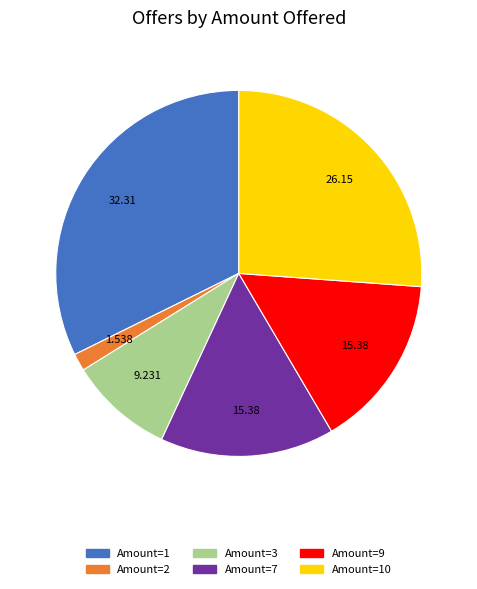

Is there a majority slice in this chart?

No